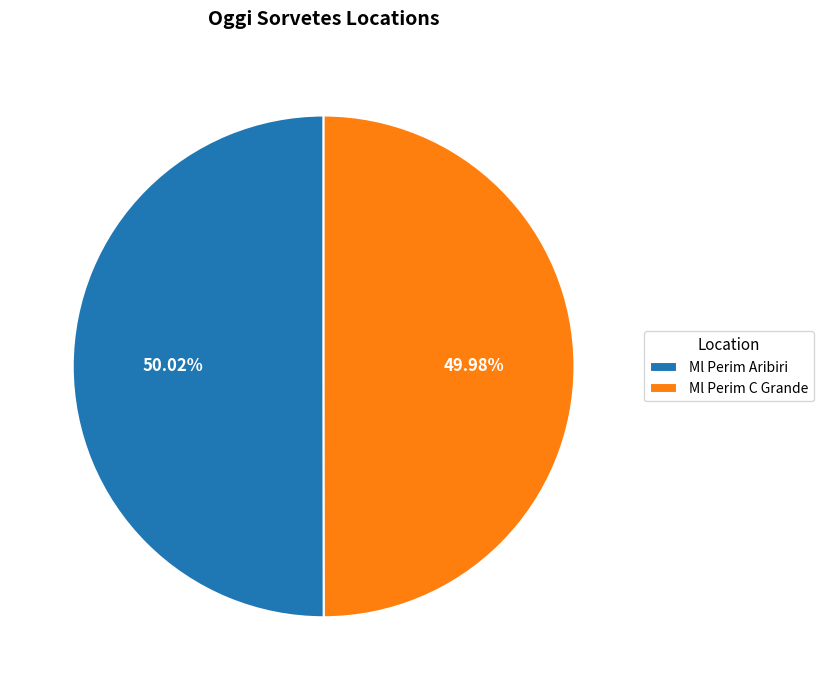

Count the number of slices in the pie.

2